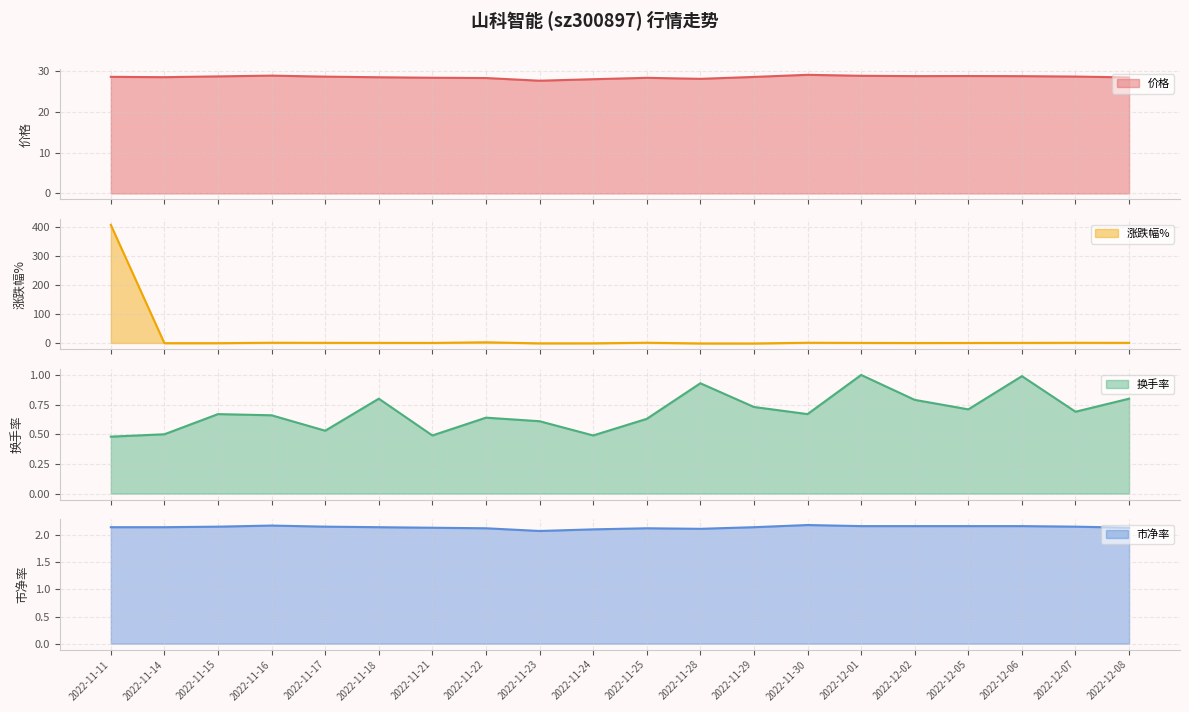

Count the number of data series in this chart.

4